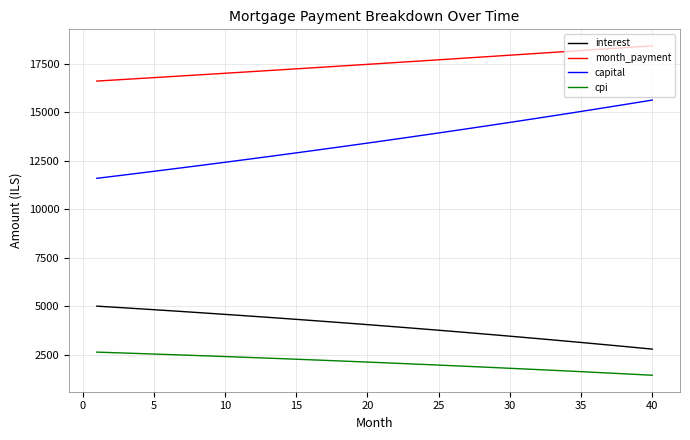

What is the minimum value shown in the chart?

1450.4